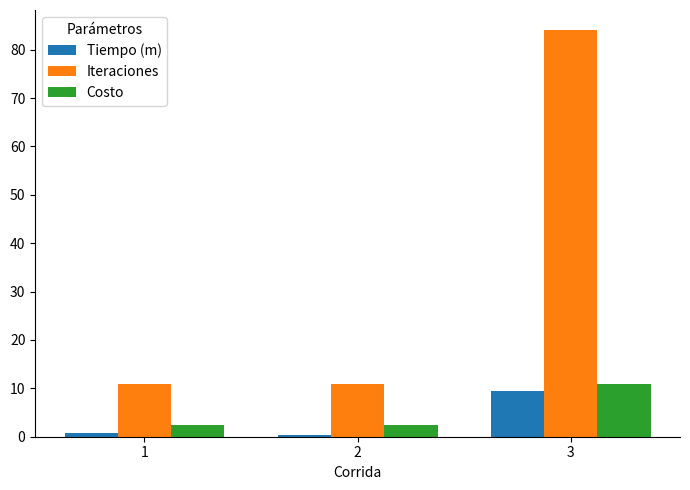

True or false: Tiempo (m) has a value of 9.4 at 3.

True